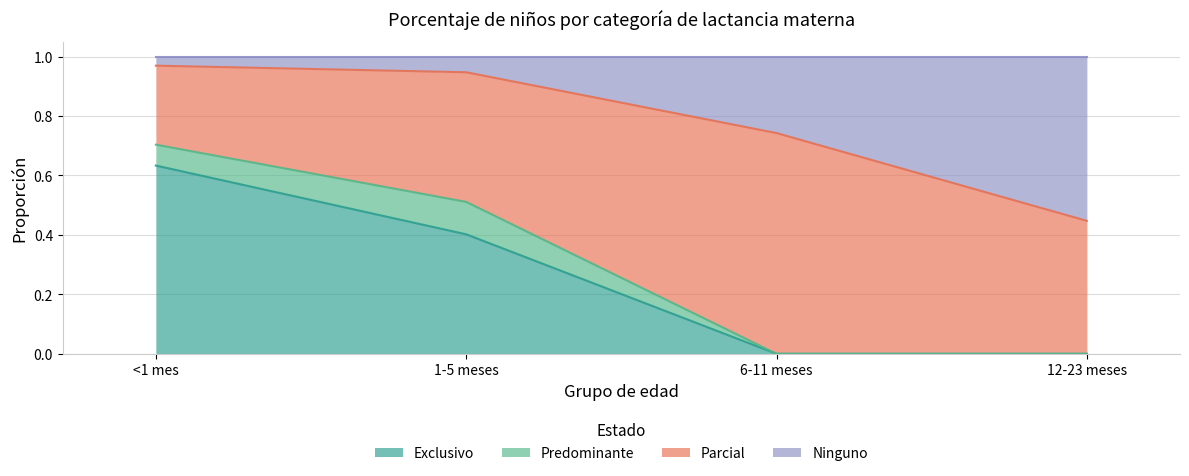

True or false: Exclusivo has a value of 0.1 at 1-5 meses.

False